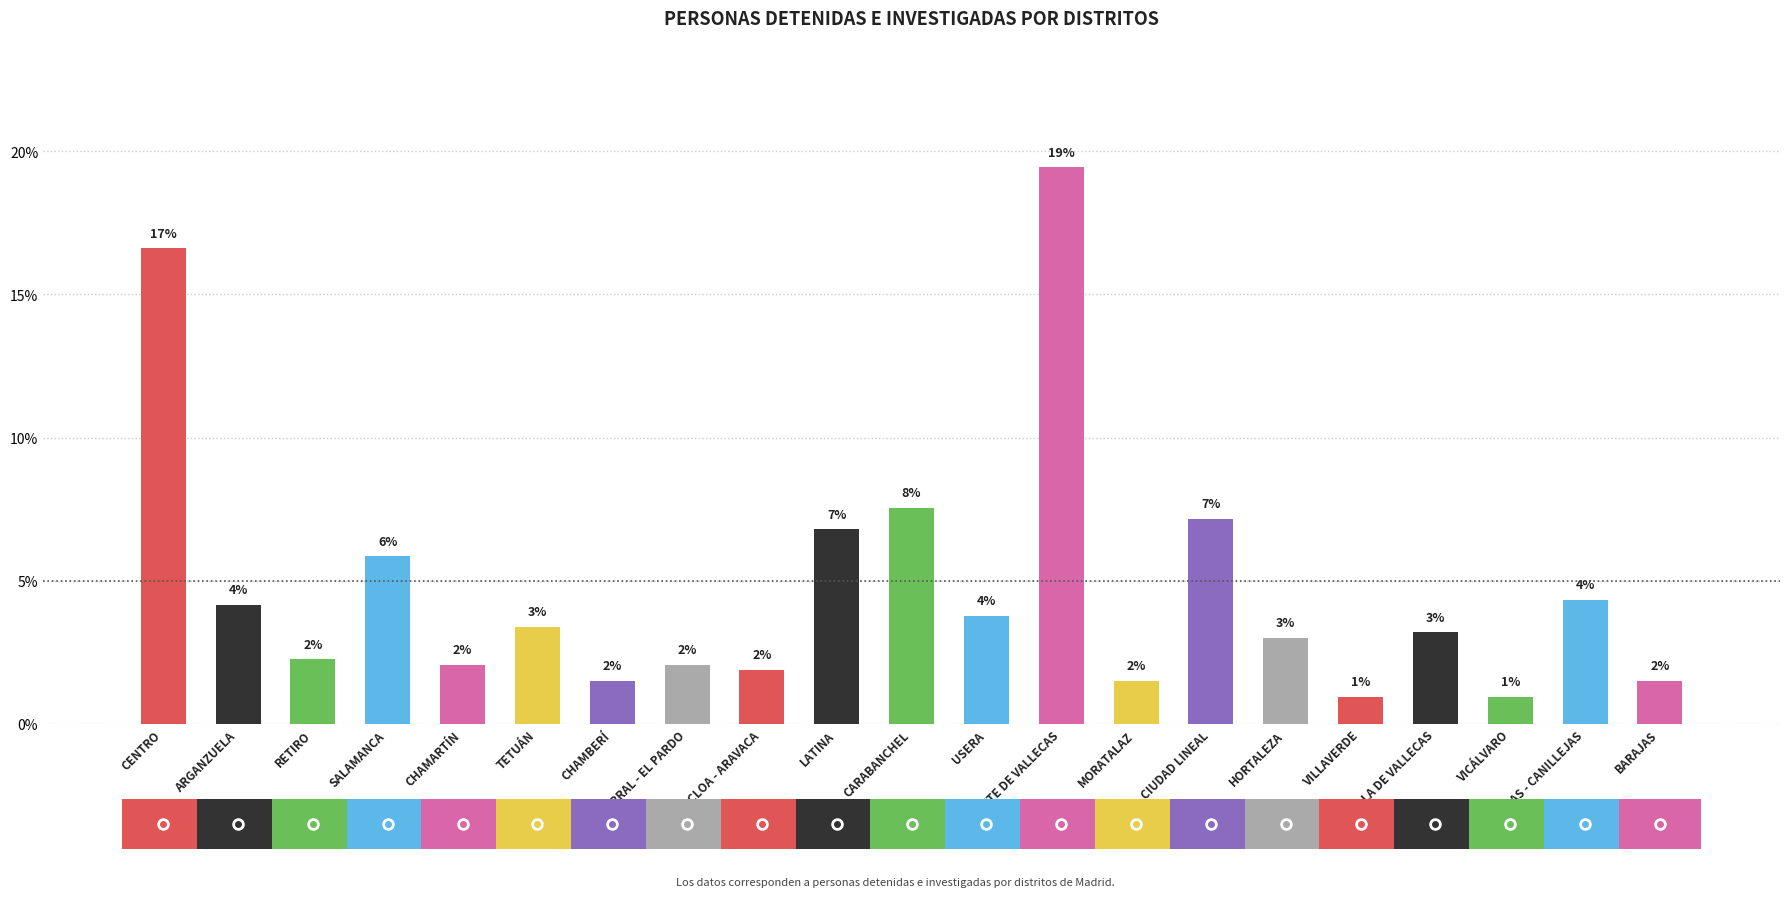

Does the chart contain any negative values?

No